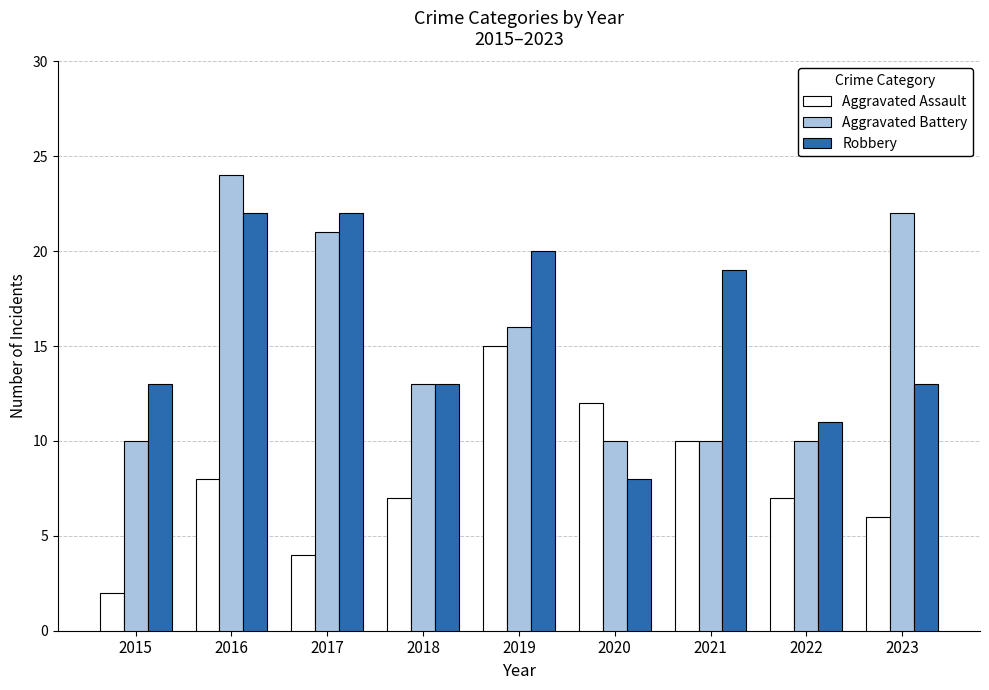

Is the value of Aggravated Battery at 2021 greater than the value of Robbery at 2022?

No